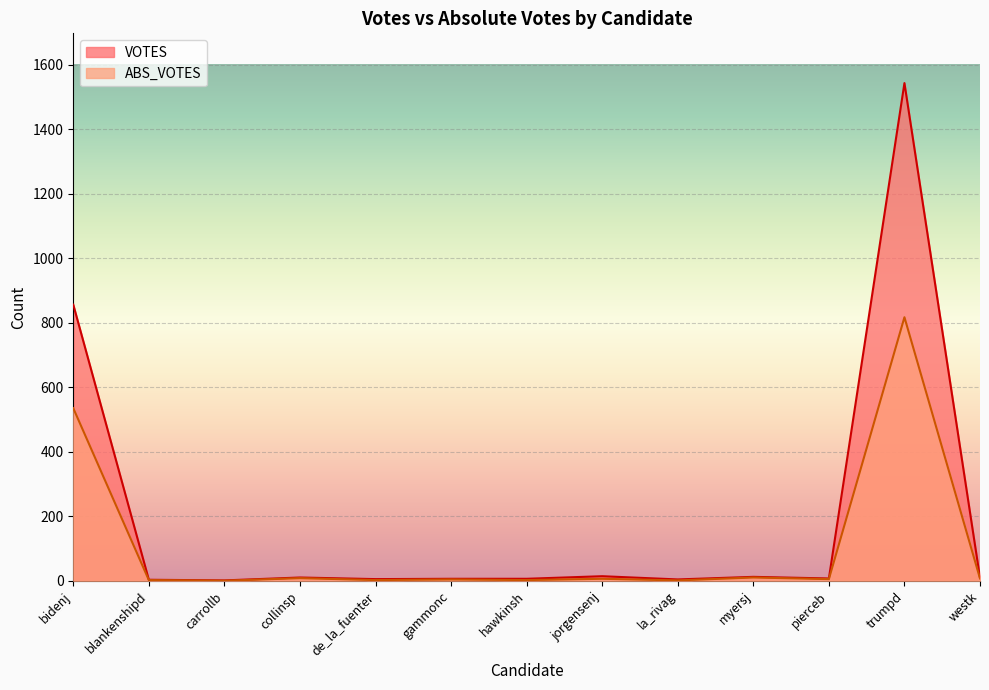

True or false: ABS_VOTES has a value of 4 at jorgensenj.

False